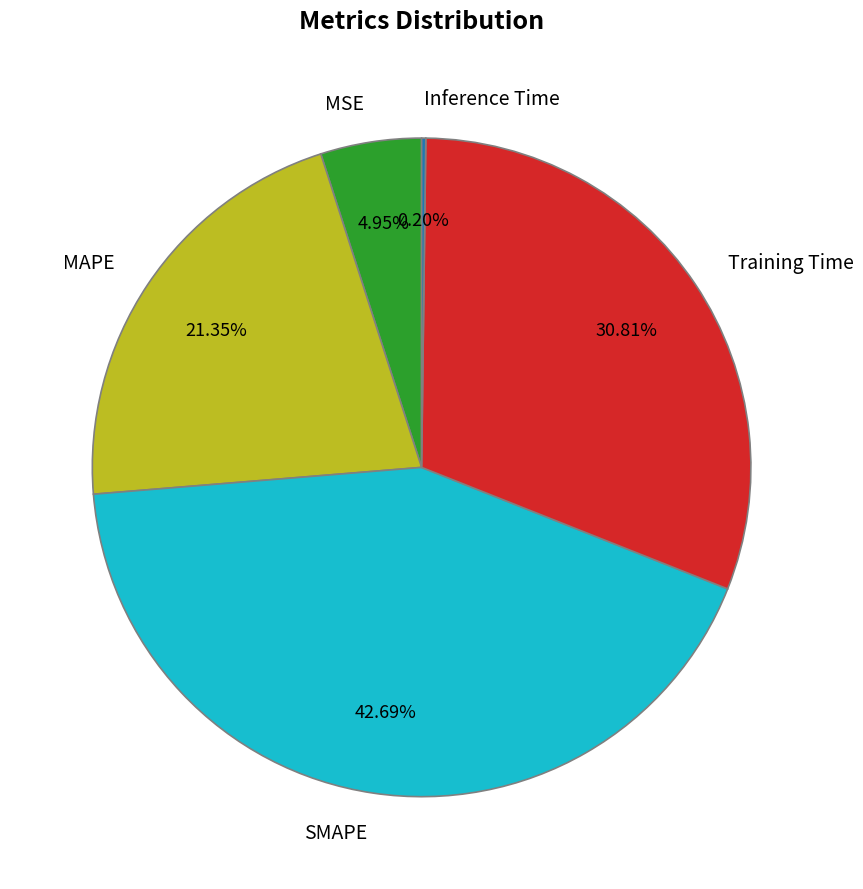

Which slice is the largest?

SMAPE